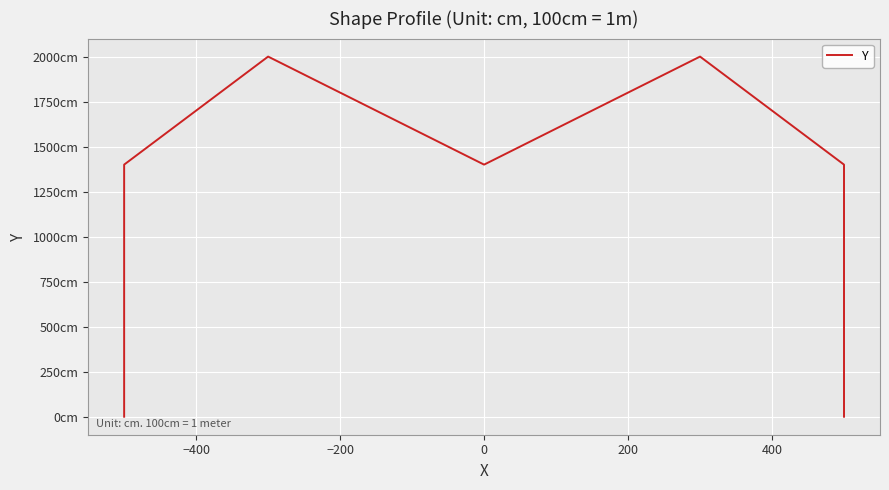

What is the sum of all values?

8200